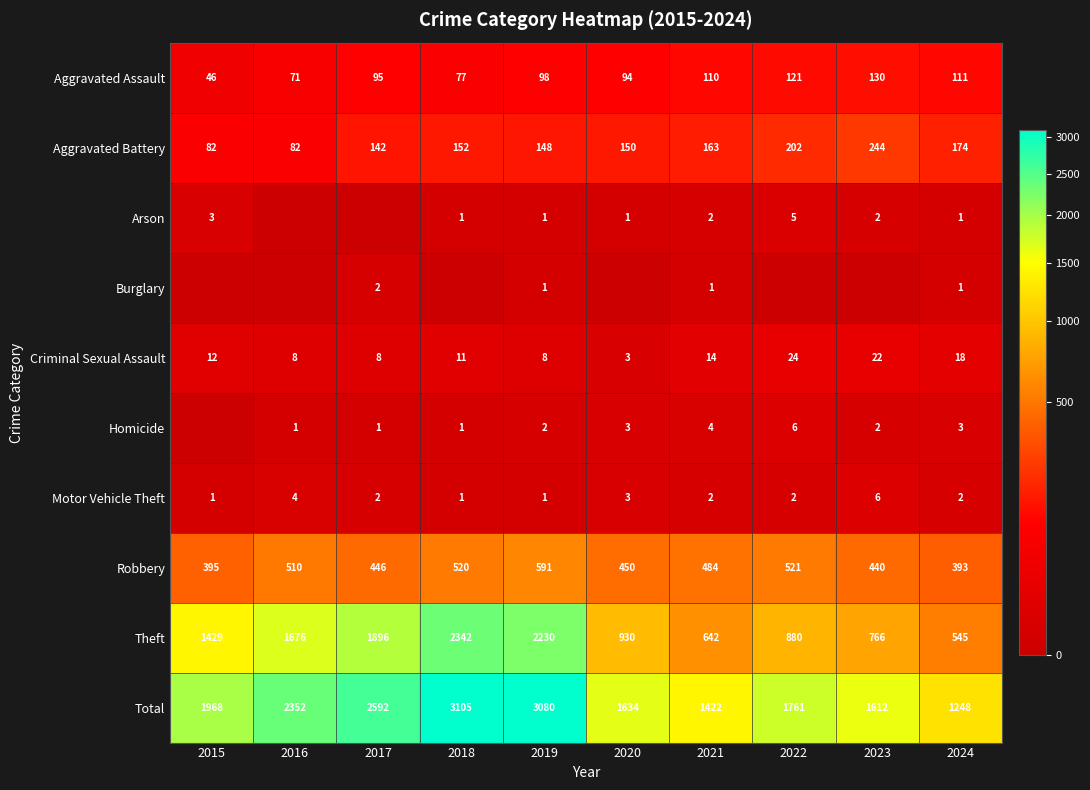

What is the maximum value shown in the chart?

3105